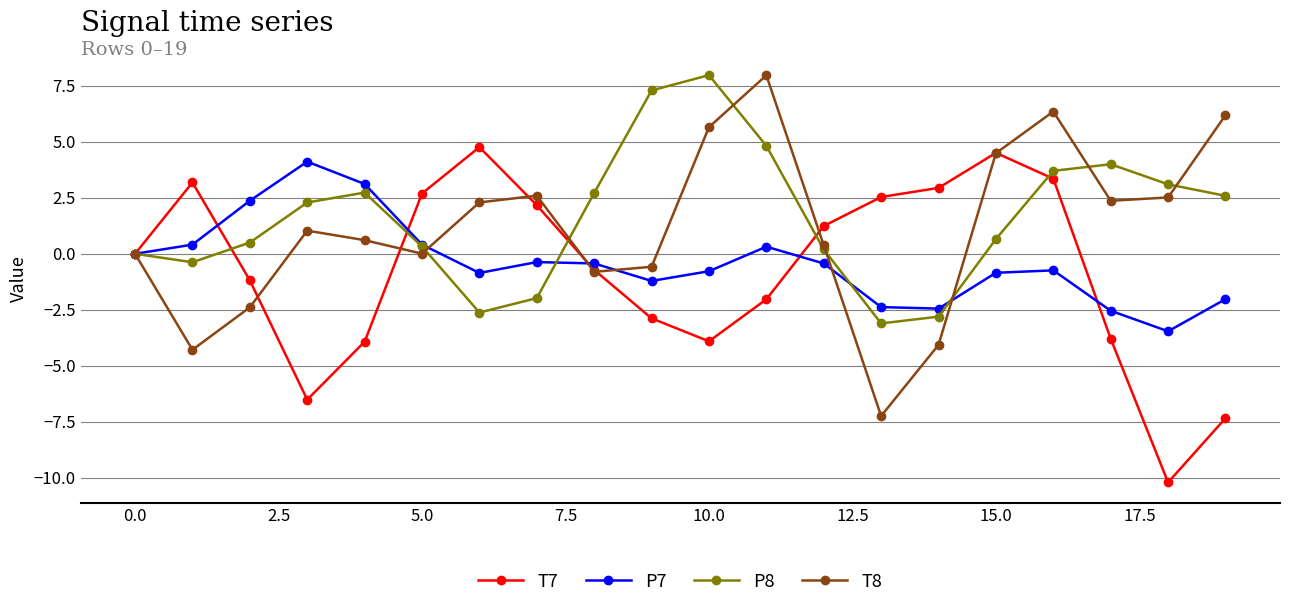

In T8, how many points are lower than both neighbors (excluding endpoints)?

5